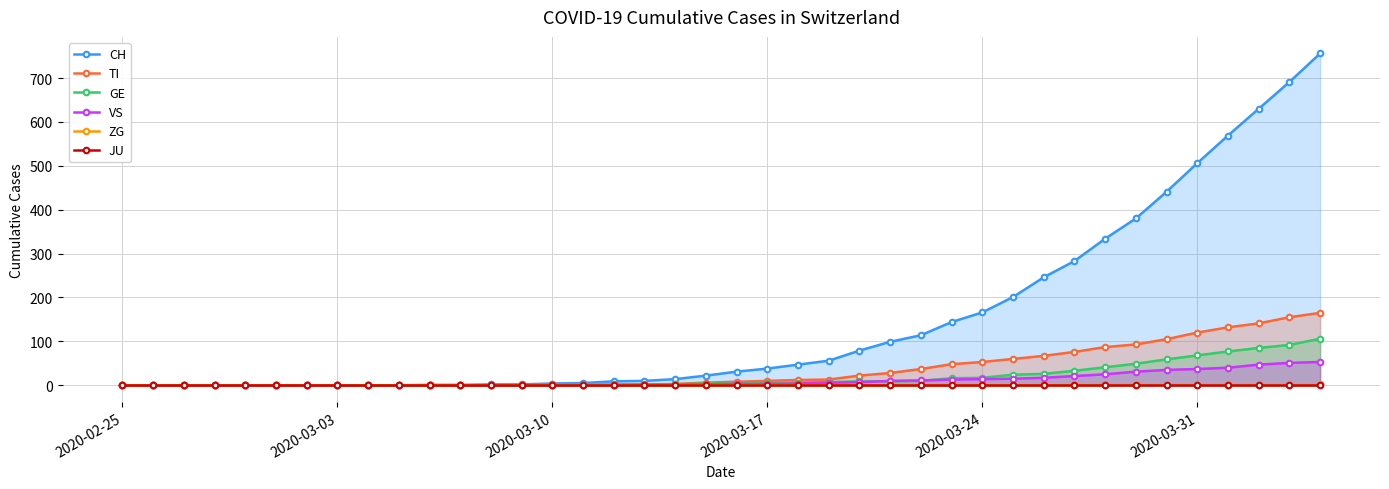

How many data points in ZG are above 0?

8